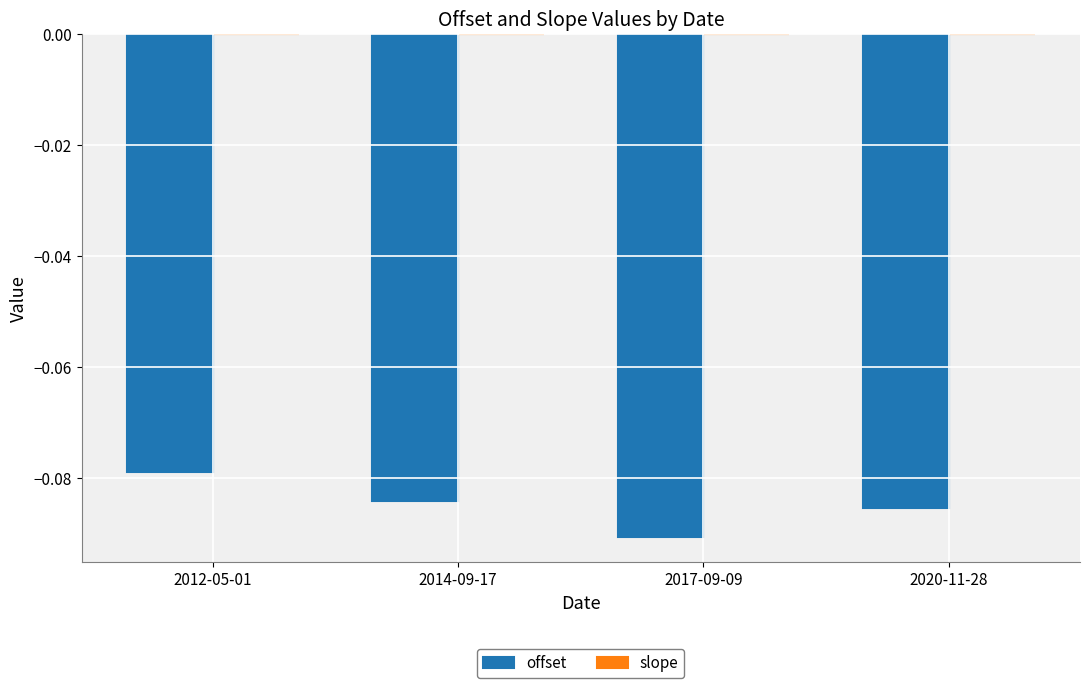

Between 2012-05-01 and 2017-09-09, which series saw the biggest shift?

offset